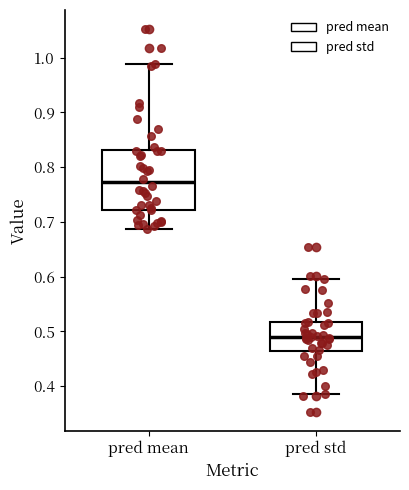

Reading left to right, read every box against the y-axis: the position of its median line, the range the box covers, and the ends of its whiskers. The values are not printed on the chart, so give them approximately, as read against the axis.

pred mean: median 0.77, box 0.72 to 0.83, whiskers 0.69 to 0.99
pred std: median 0.49, box 0.46 to 0.52, whiskers 0.39 to 0.60